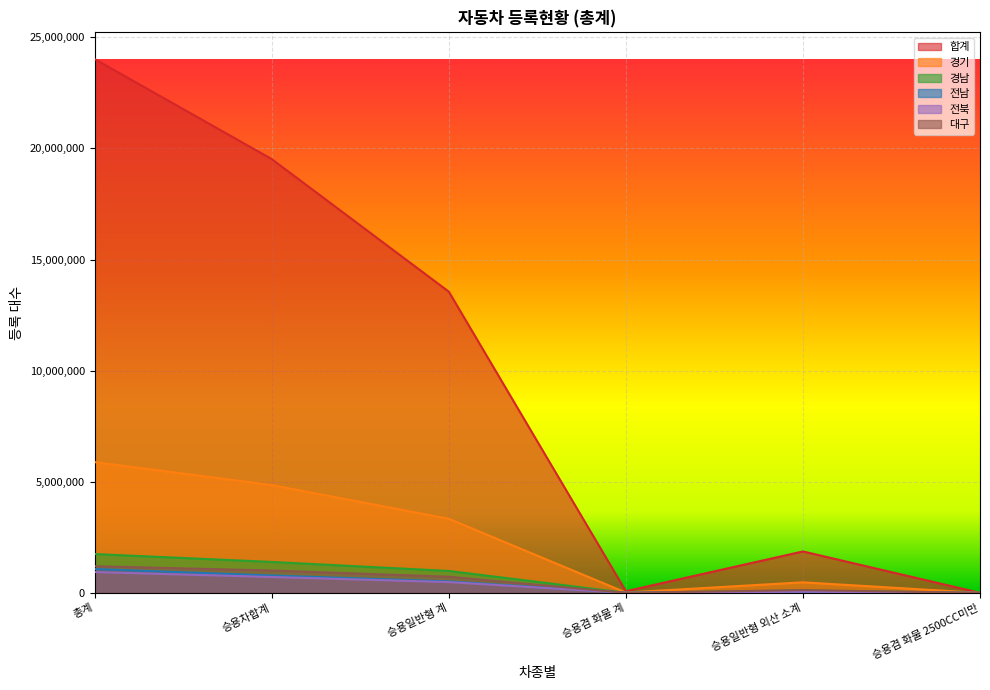

Between 승용일반형 계 and 승용겸 화물 2500CC미만, which is larger?

승용일반형 계